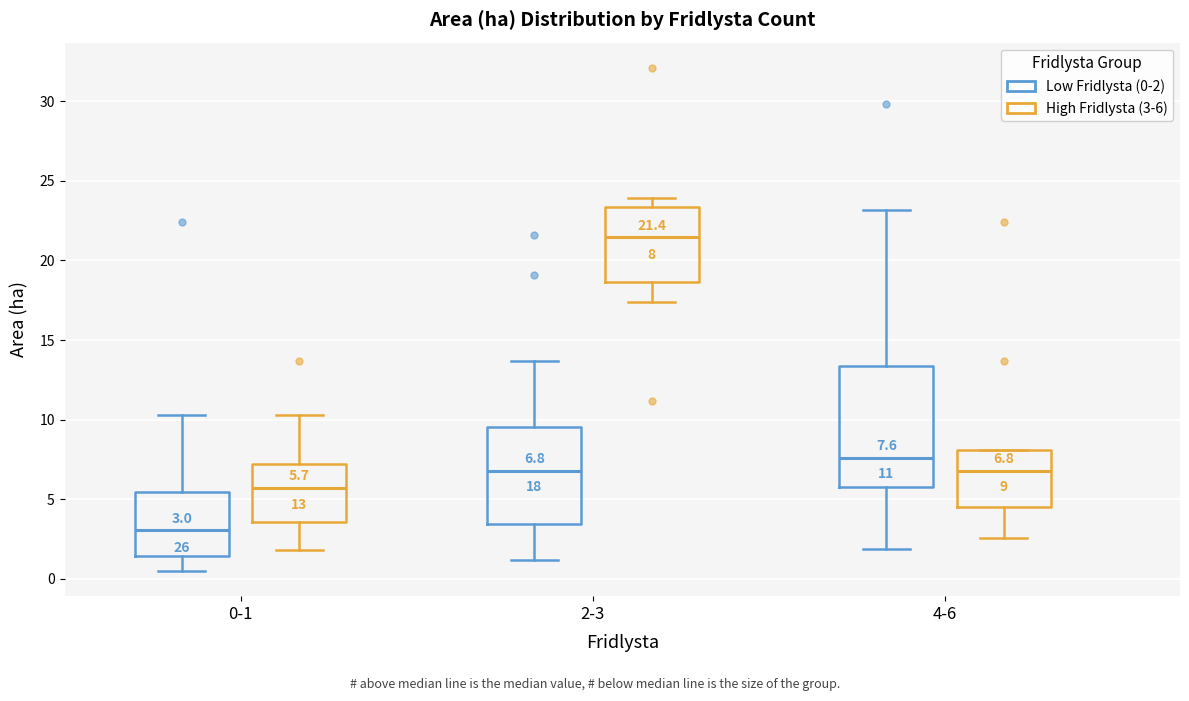

Which box has the lowest median line?

0-1 (Low Fridlysta (0-2))